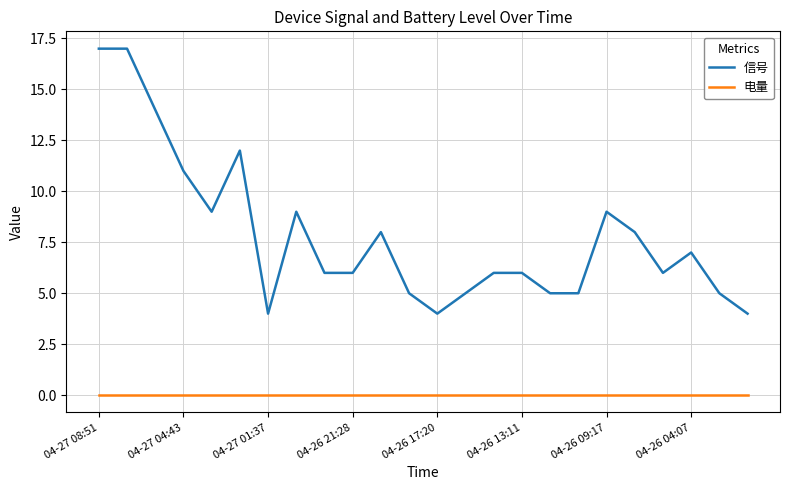

List the series in order of their peak value, lowest first.

电量, 信号